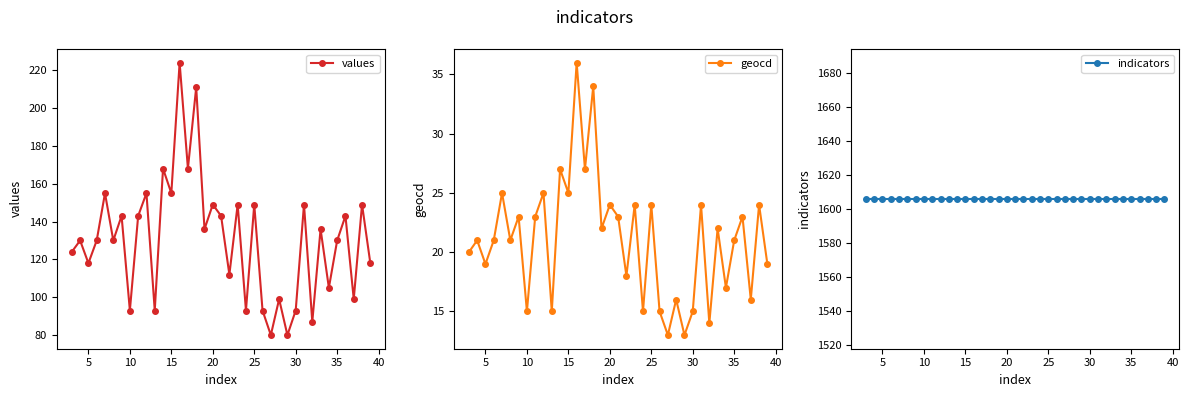

Is it true that values equals 149 at 25?

True